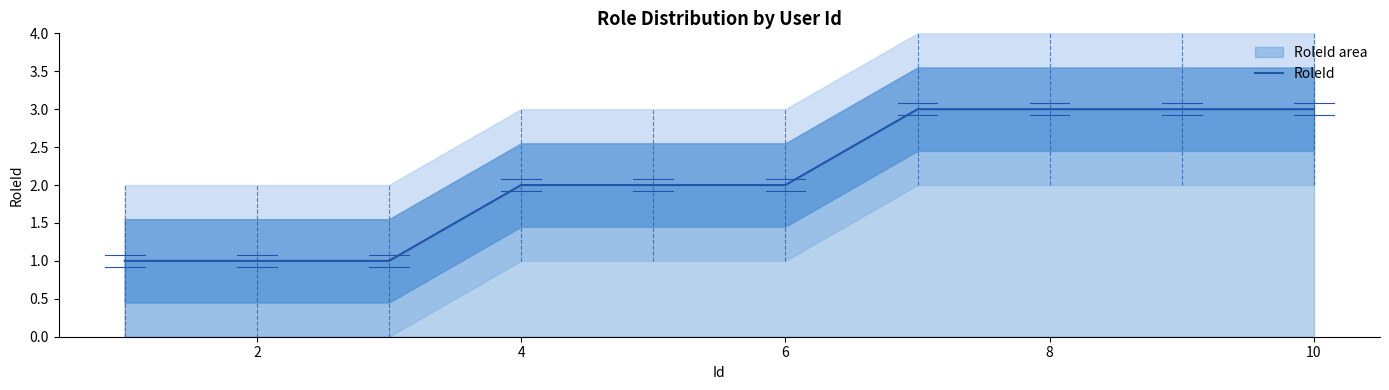

True or false: the data shows 2 at 10.

False